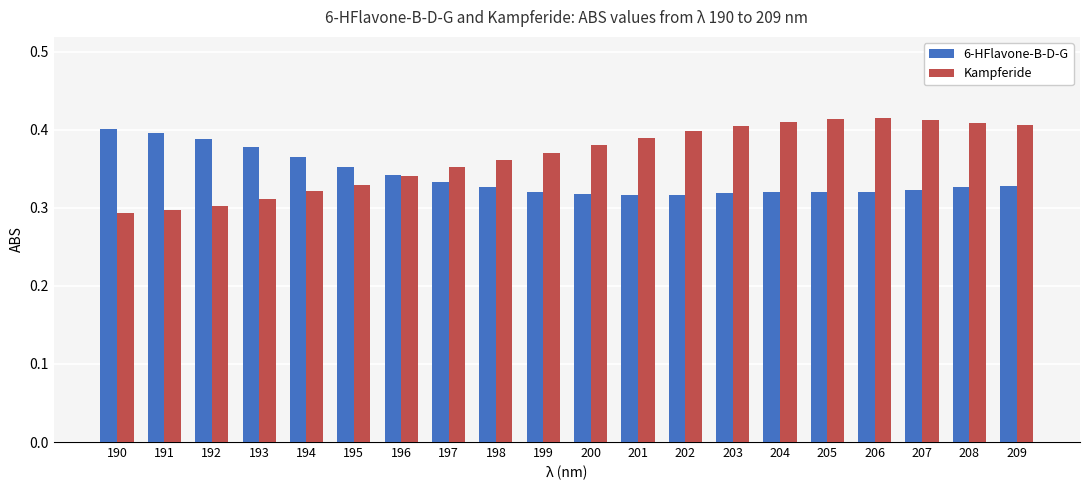

Between 198 and 206, which series saw the biggest shift?

Kampferide